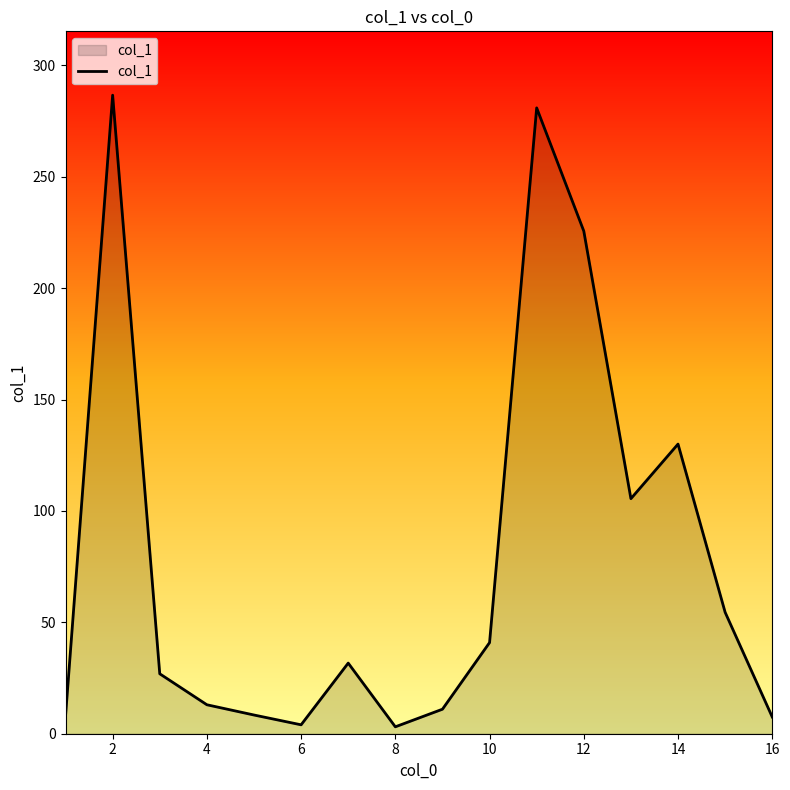

Count the number of data series in this chart.

1